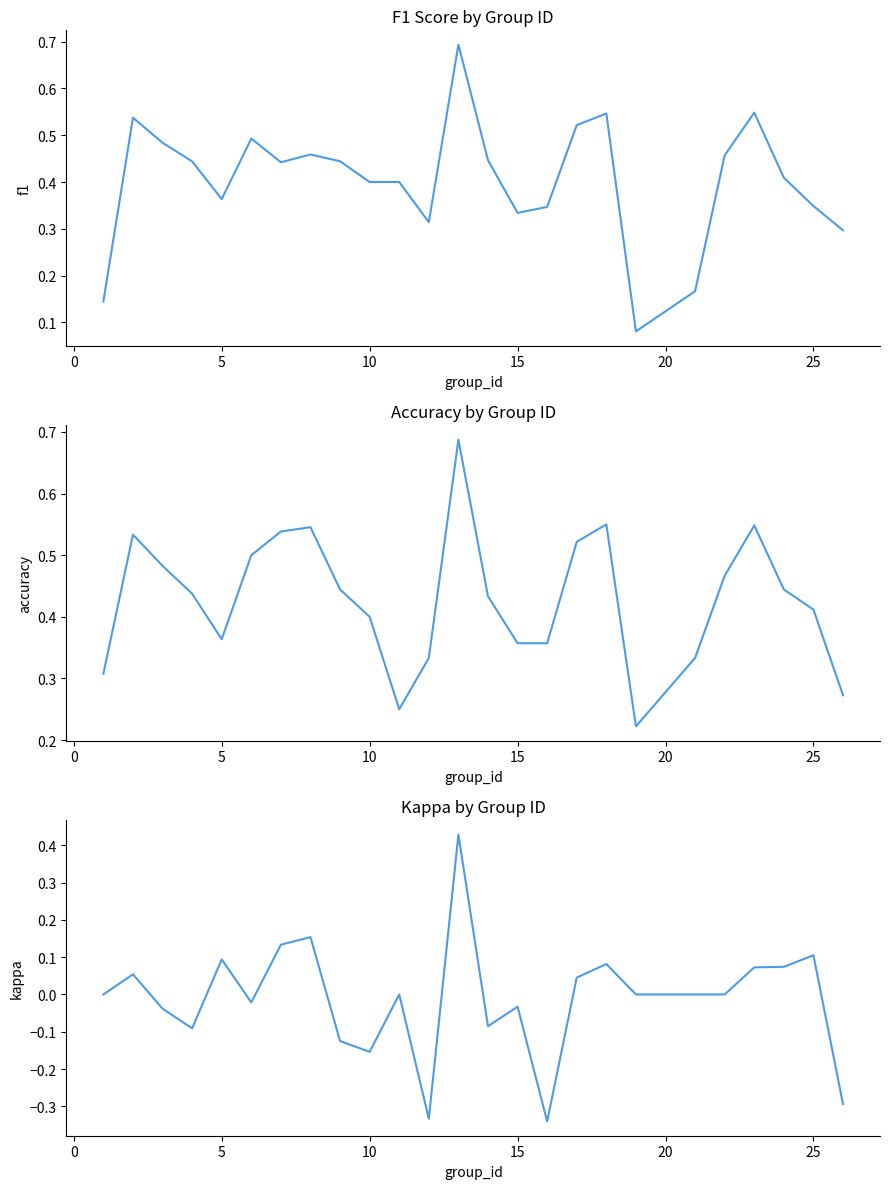

The accuracy series shows 0.4 at 10. True or false?

True